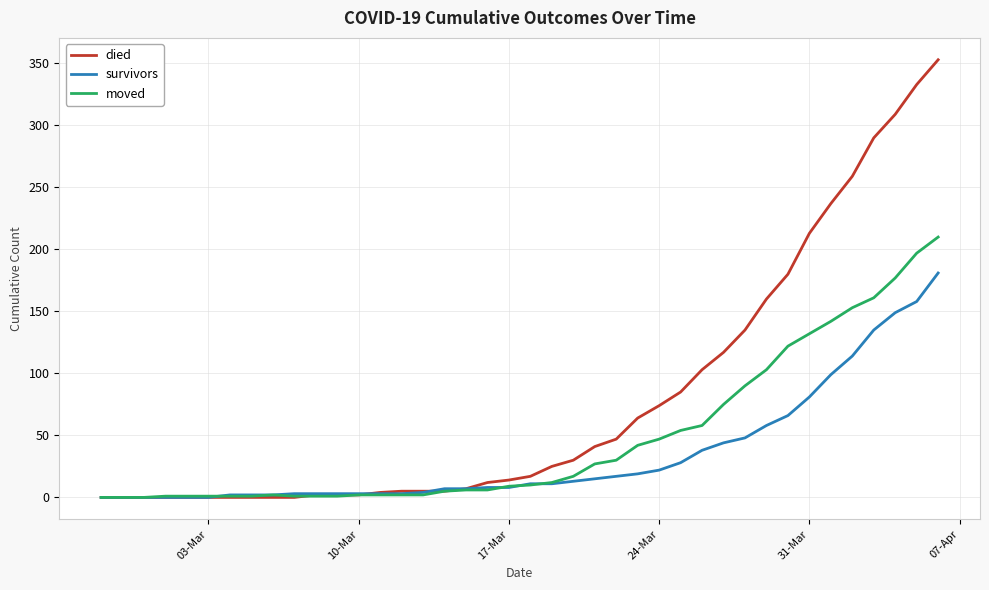

Rank the series by their maximum value, from highest to lowest.

died, moved, survivors